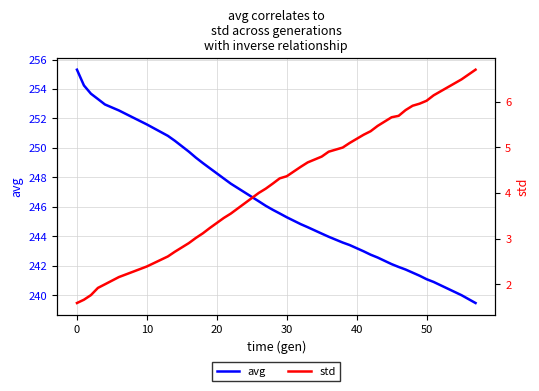

What is the highest value of the avg series?

255.3